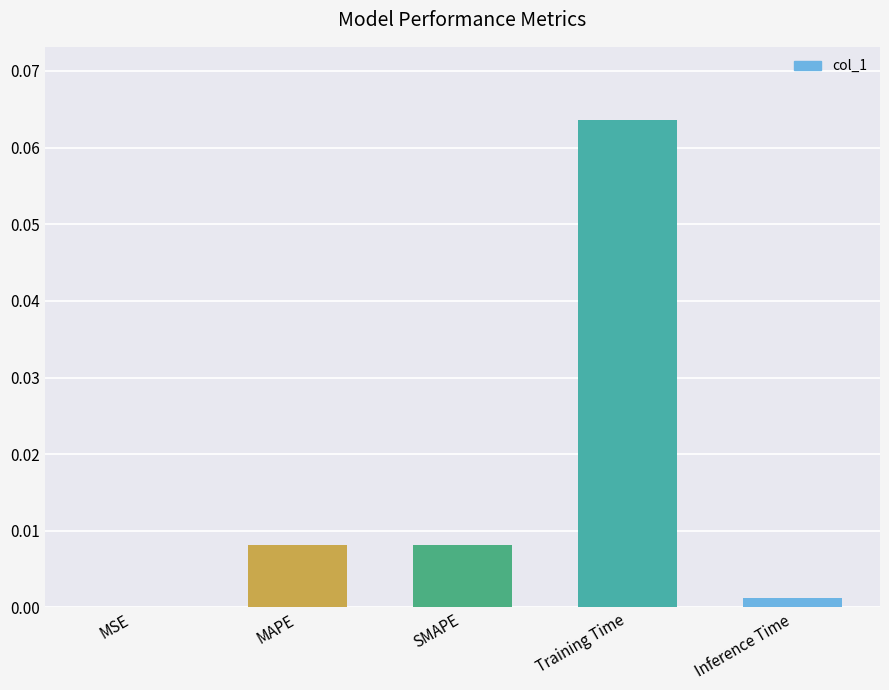

Which label corresponds to the largest value in the chart?

Training Time